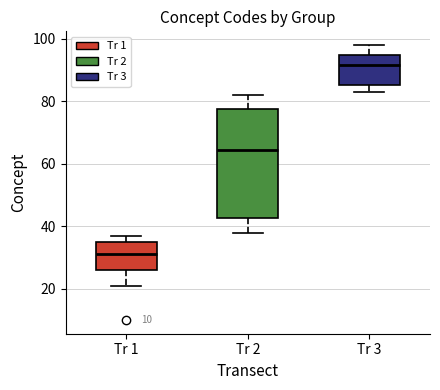

Reading left to right, transcribe this box plot: for each box, give where its median line is, the range the box spans, and where its two whiskers end, as read against the y-axis. The values are not printed on the chart, so give them approximately, as read against the axis.

Tr 1: median 32, box 26 to 36, whiskers 22 to 38
Tr 2: median 64, box 42 to 78, whiskers 38 to 82
Tr 3: median 92, box 86 to 94, whiskers 84 to 98